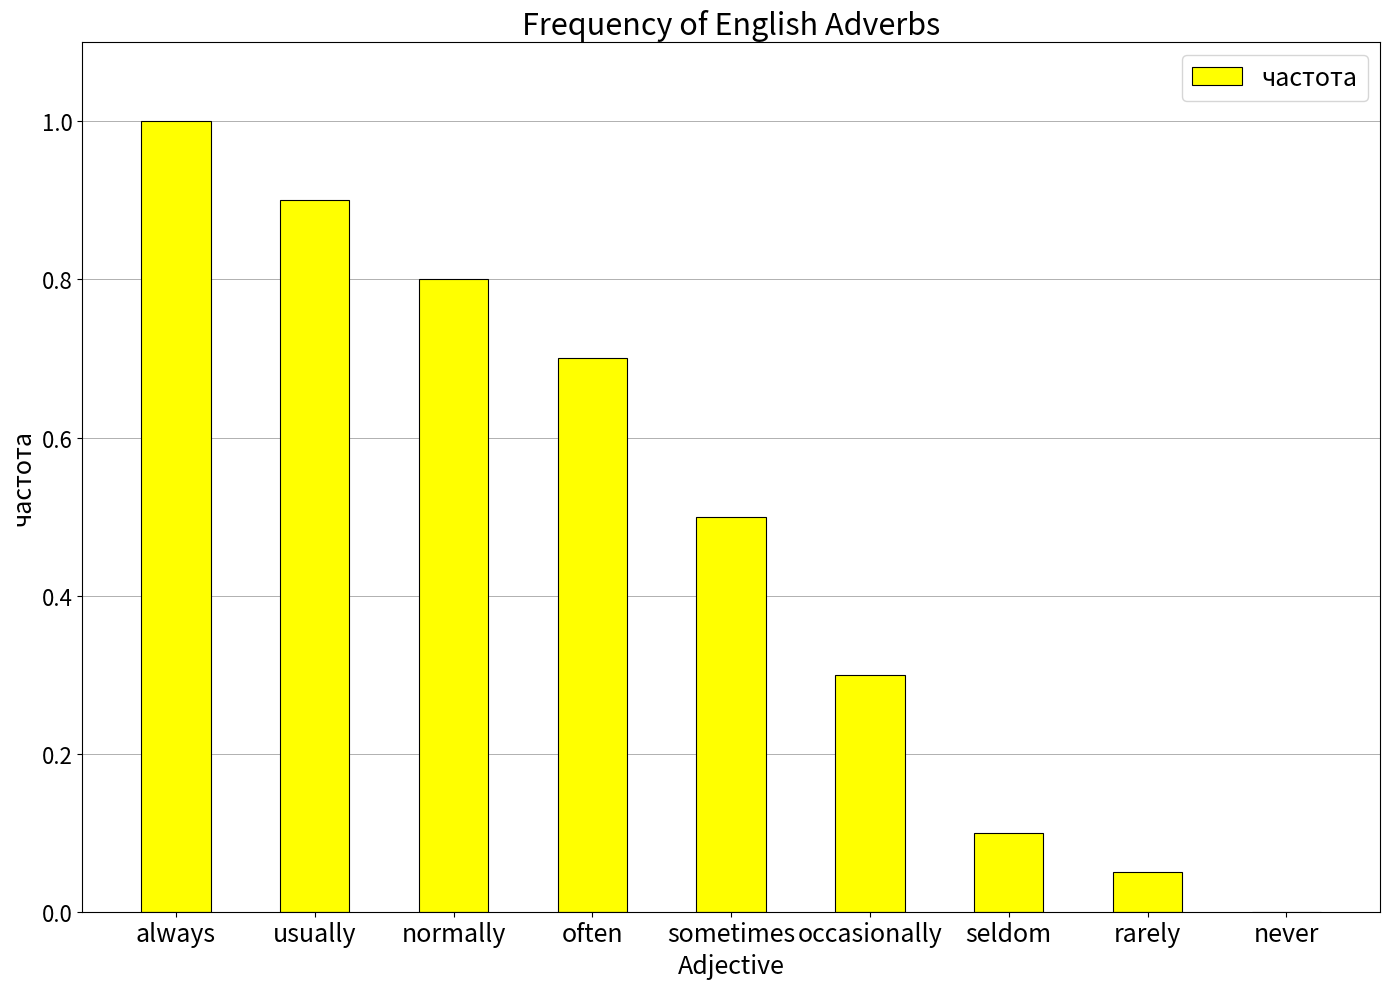

Between rarely and always, which is larger?

always